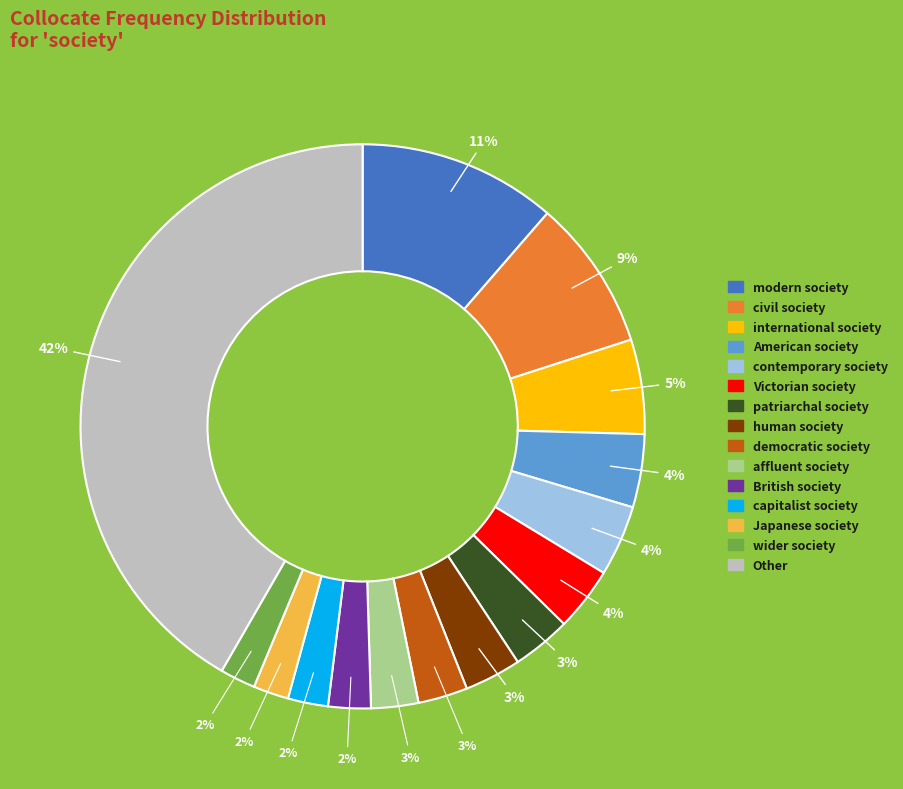

Combined, do Other and democratic society account for over 50%?

No